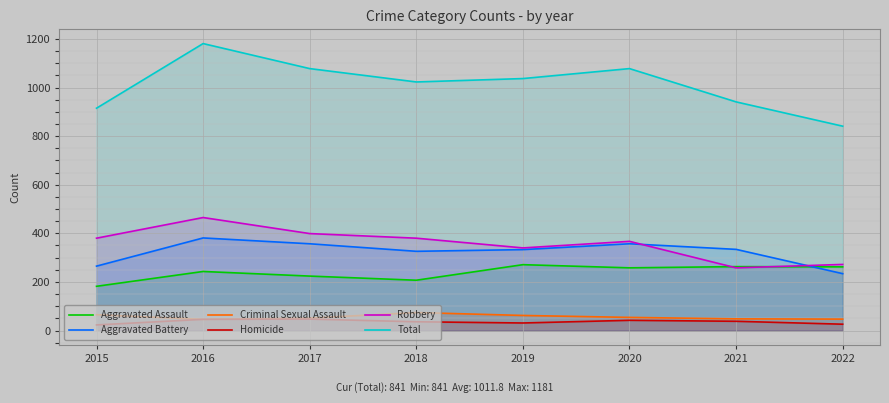

List the series in order of their peak value, highest first.

Total, Robbery, Aggravated Battery, Aggravated Assault, Criminal Sexual Assault, Homicide